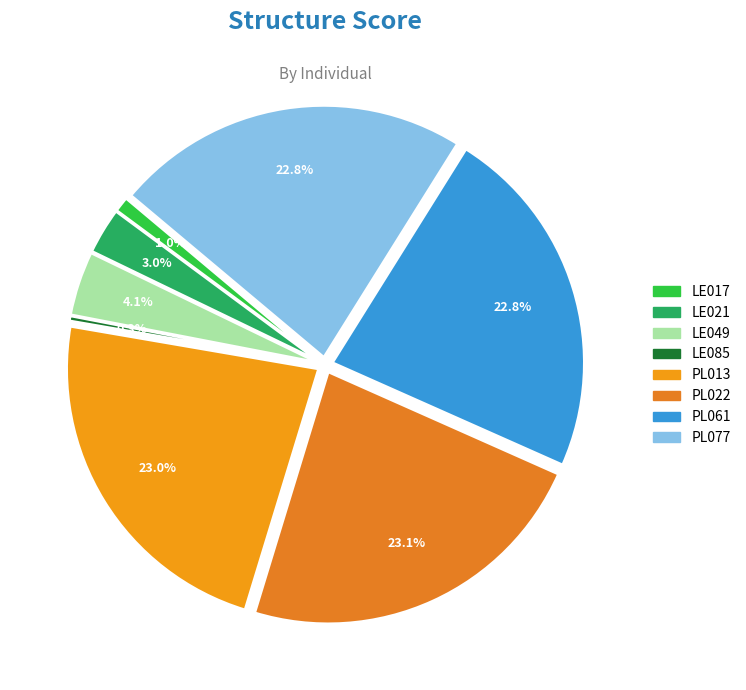

To the nearest percent, what is the average slice percentage?

12%